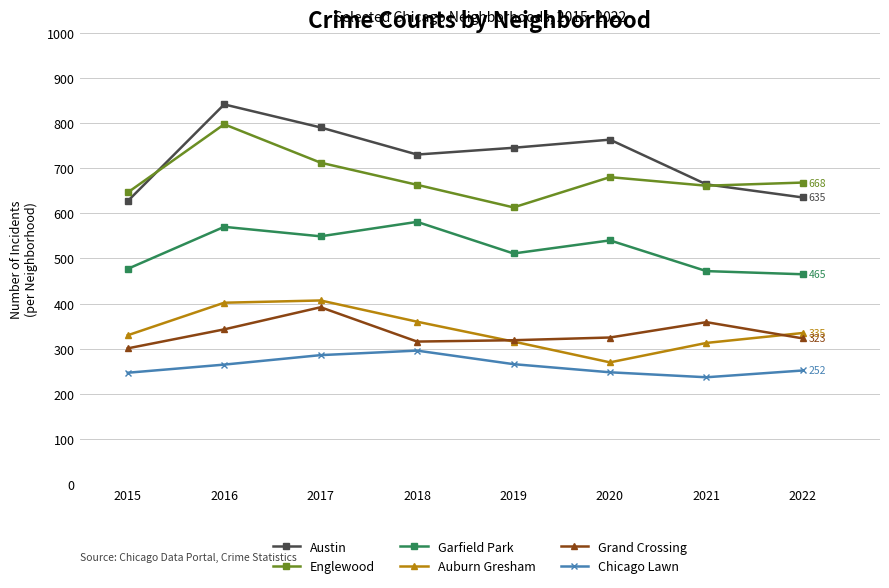

What is the minimum value for Austin?

627